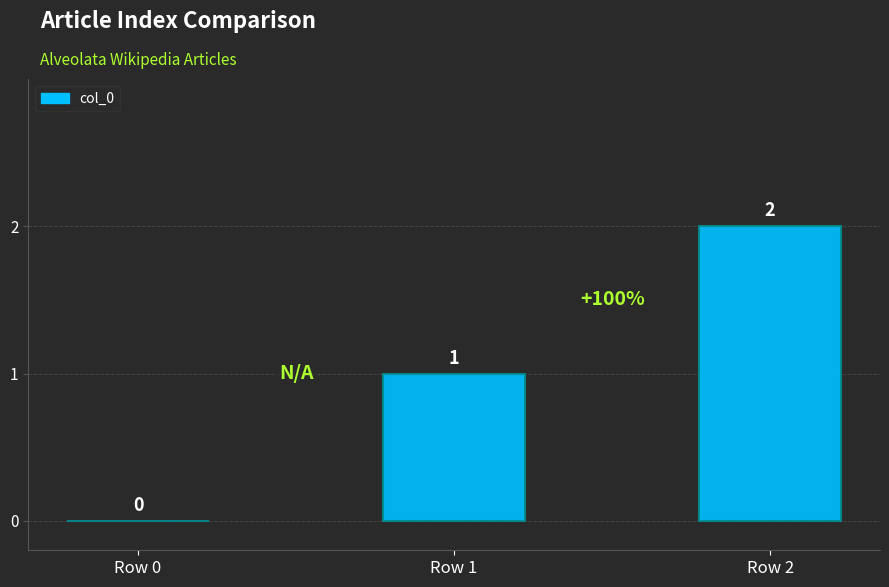

Is it true that the value at Row 1 is 2?

False